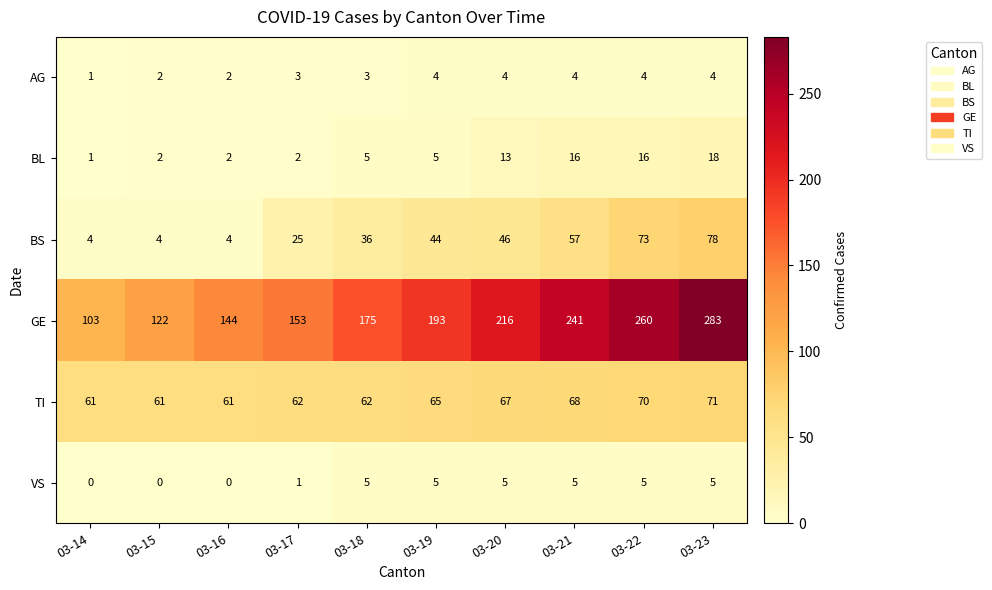

What is the approximate value of BS at 03-21, to the nearest 10?

60